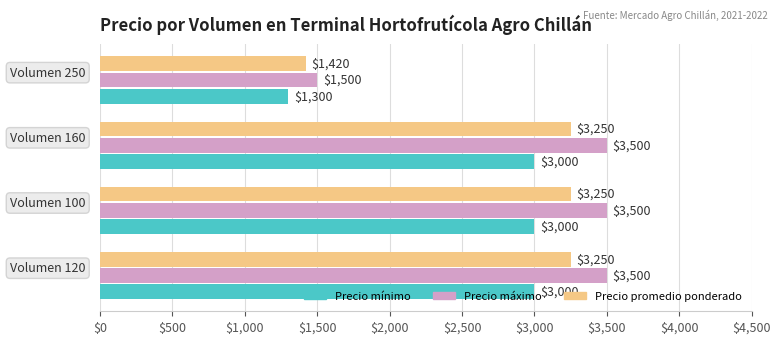

Which series has the largest total across all categories?

Precio máximo